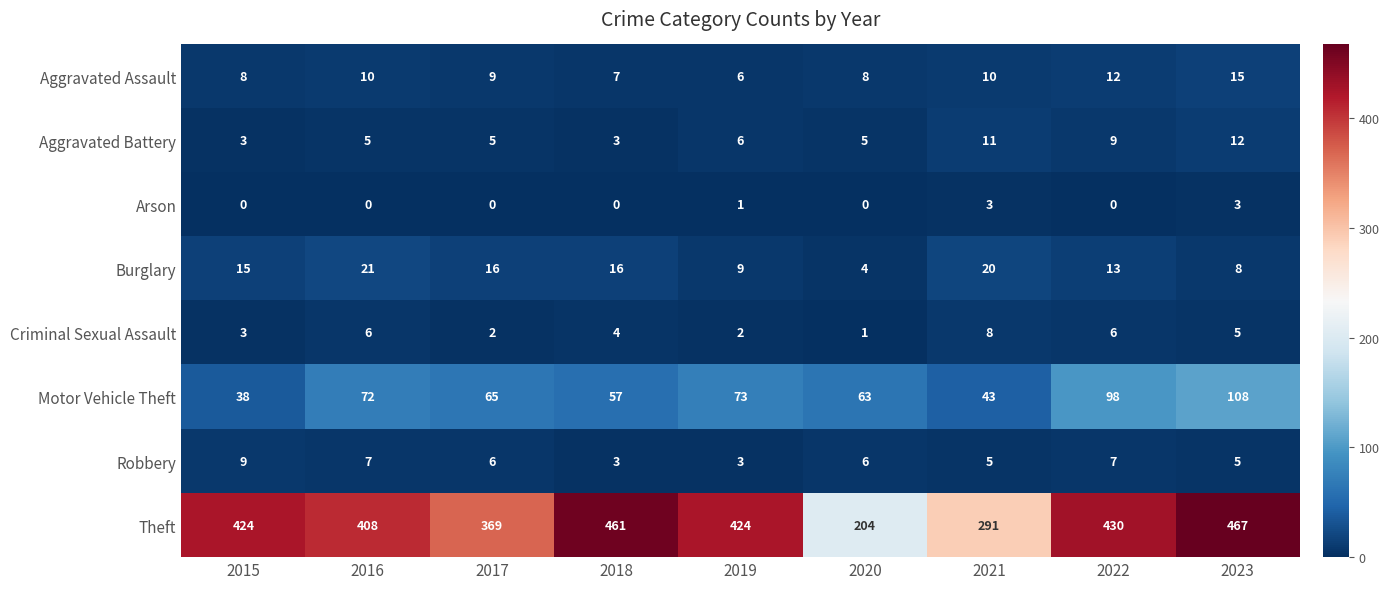

List the series in order of their peak value, highest first.

Theft, Motor Vehicle Theft, Burglary, Aggravated Assault, Aggravated Battery, Robbery, Criminal Sexual Assault, Arson